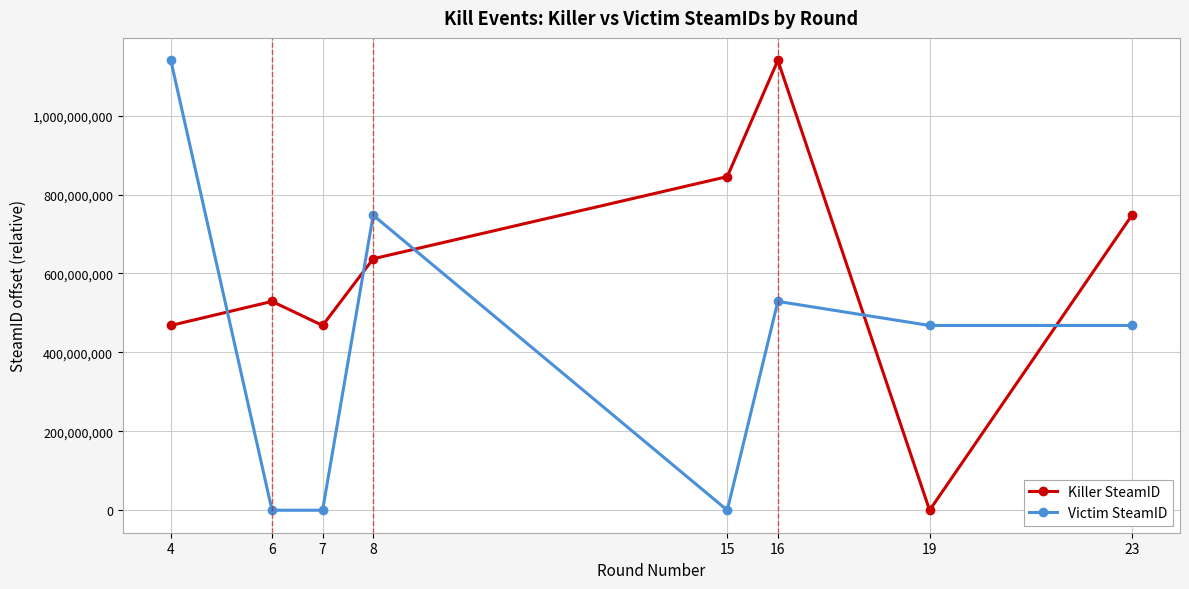

Reading left to right, what are all the values shown in this chart?

Killer SteamID: 4=468169067	6=529175177	7=468169067	8=637169589	15=845352817	16=1139905288	19=0	23=747527357
Victim SteamID: 4=1139905288	6=0	7=0	8=747527357	15=0	16=529175177	19=468169067	23=468169067